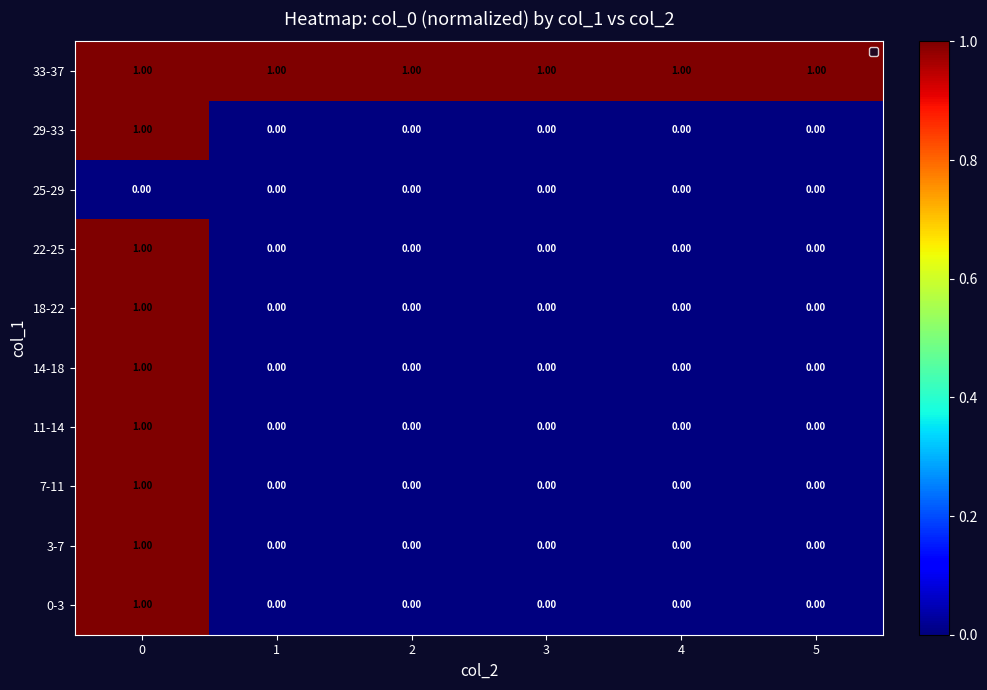

What is the total value across all series at 0?

9